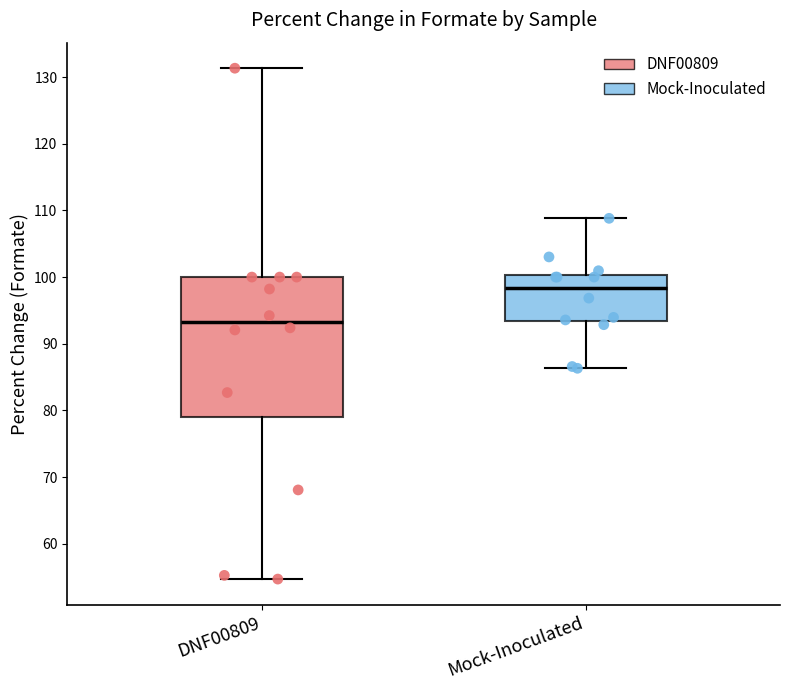

Comparing the boxes themselves (not the whiskers), which one is the tallest?

DNF00809